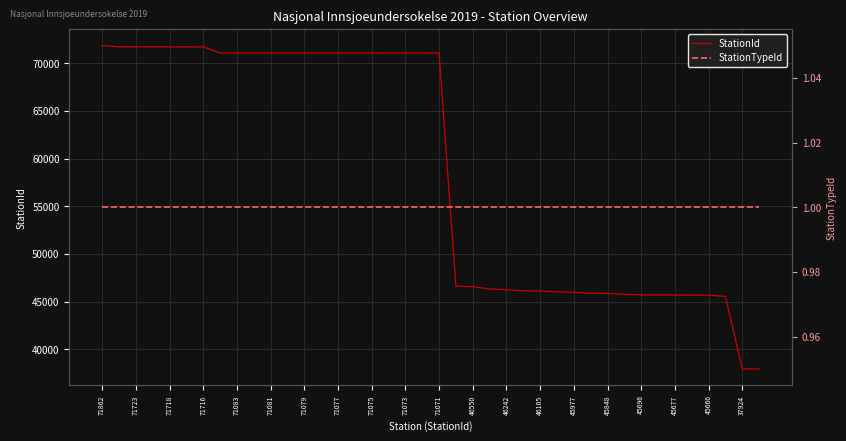

True or false: StationId has a value of 35209 at 71075.

False